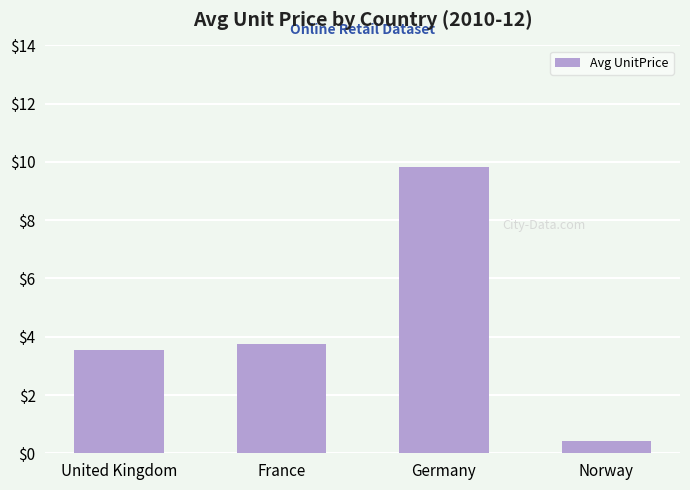

Count the number of values greater than 3.

3